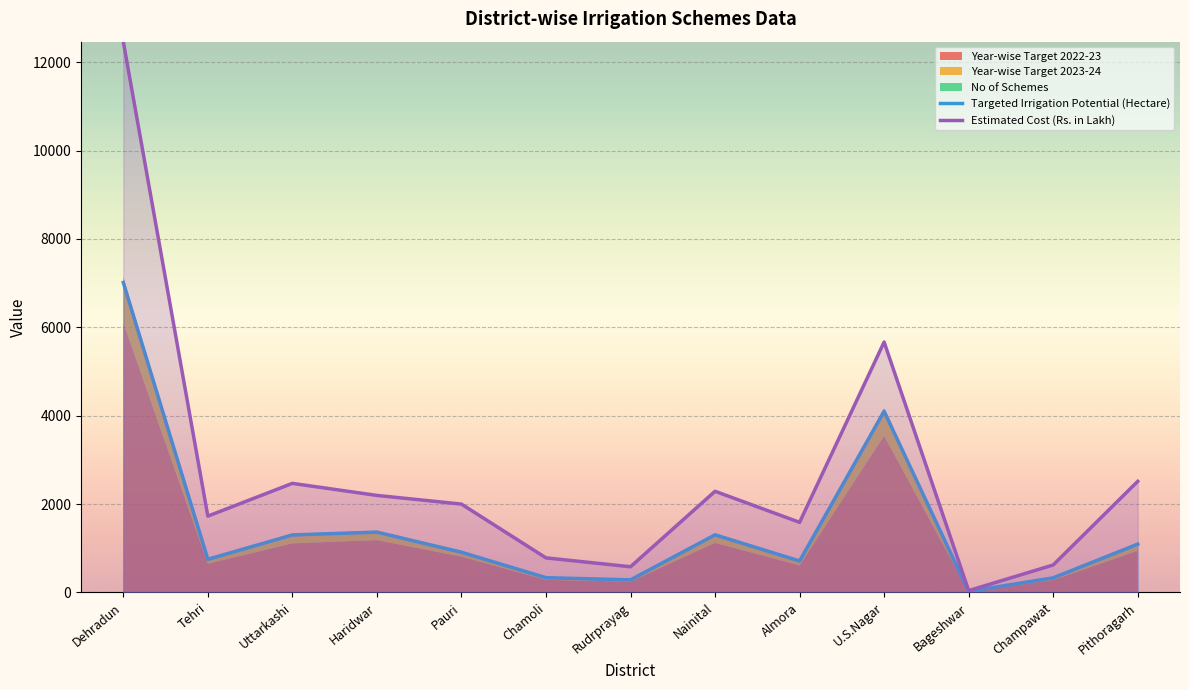

Is it true that Estimated Cost (Rs. in Lakh) equals 782.2 at Chamoli?

True